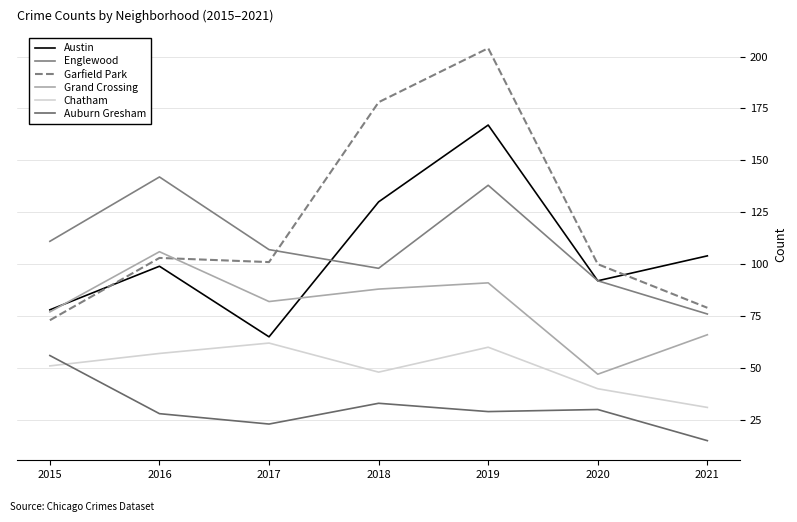

Reading right to left, extract all data points from this chart.

Austin: 2021=104	2020=92	2019=167	2018=130	2017=65	2016=99	2015=78
Englewood: 2021=76	2020=92	2019=138	2018=98	2017=107	2016=142	2015=111
Garfield Park: 2021=79	2020=100	2019=204	2018=178	2017=101	2016=103	2015=73
Grand Crossing: 2021=66	2020=47	2019=91	2018=88	2017=82	2016=106	2015=77
Chatham: 2021=31	2020=40	2019=60	2018=48	2017=62	2016=57	2015=51
Auburn Gresham: 2021=15	2020=30	2019=29	2018=33	2017=23	2016=28	2015=56